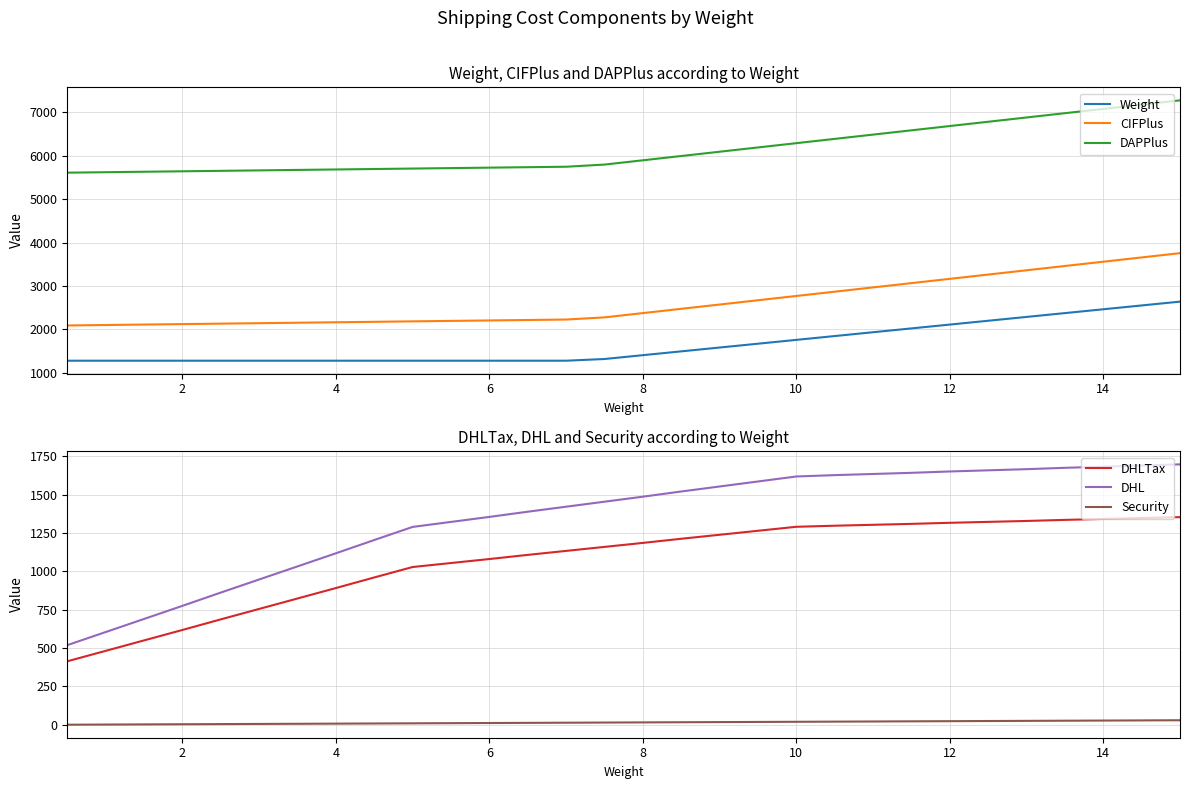

True or false: CIFPlus and DAPPlus intersect in this chart.

False